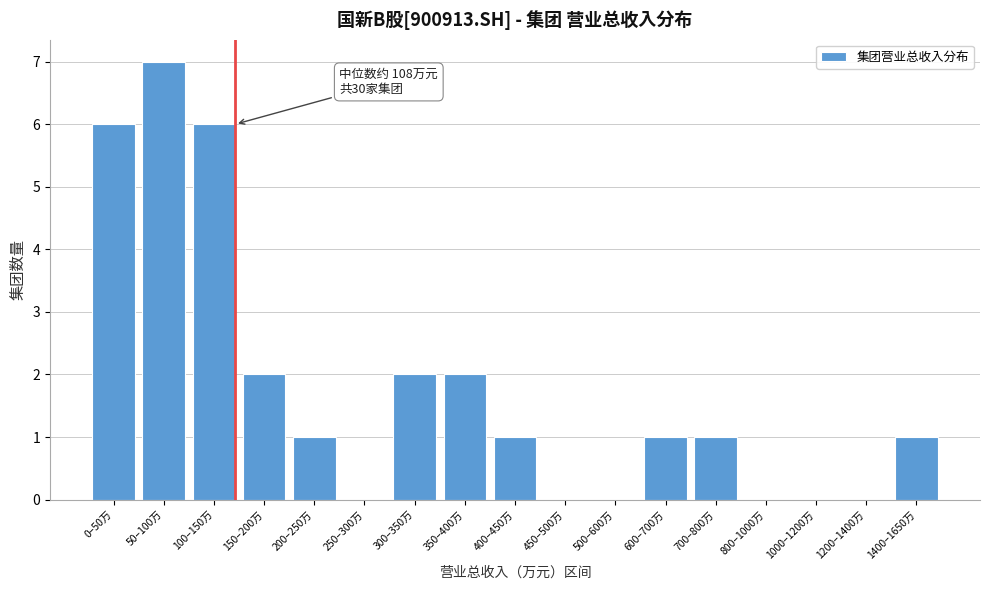

Reading left to right, what are all the values shown in this chart?

0–50万=6	50–100万=7	100–150万=6	150–200万=2	200–250万=1	250–300万=0	300–350万=2	350–400万=2	400–450万=1	450–500万=0	500–600万=0	600–700万=1	700–800万=1	800–1000万=0	1000–1200万=0	1200–1400万=0	1400–1650万=1